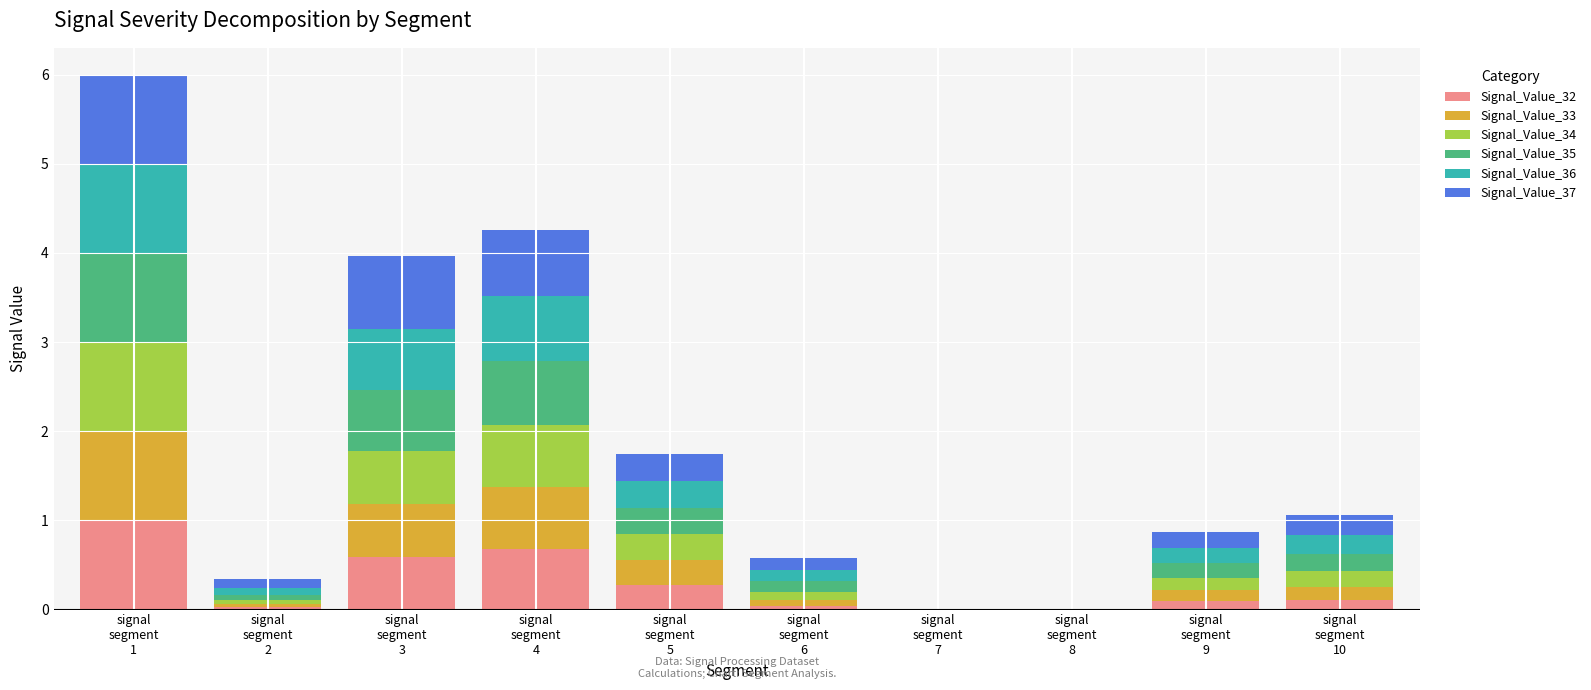

What is the highest value of the Signal_Value_32 series?

1.0